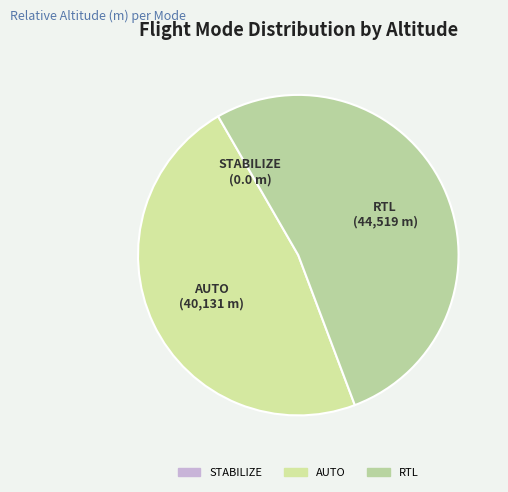

Which category has the biggest portion of the pie?

RTL